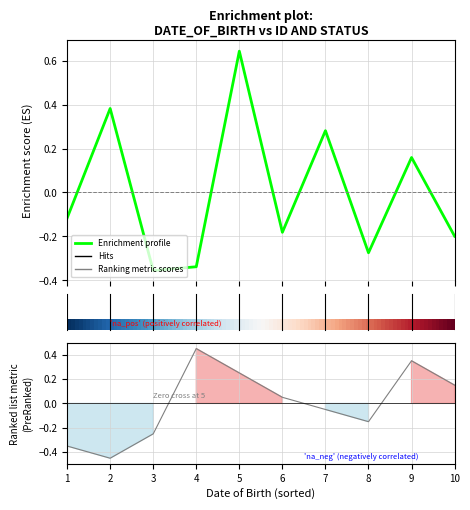

What is the difference between the second highest and second lowest values in the id series?

0.7